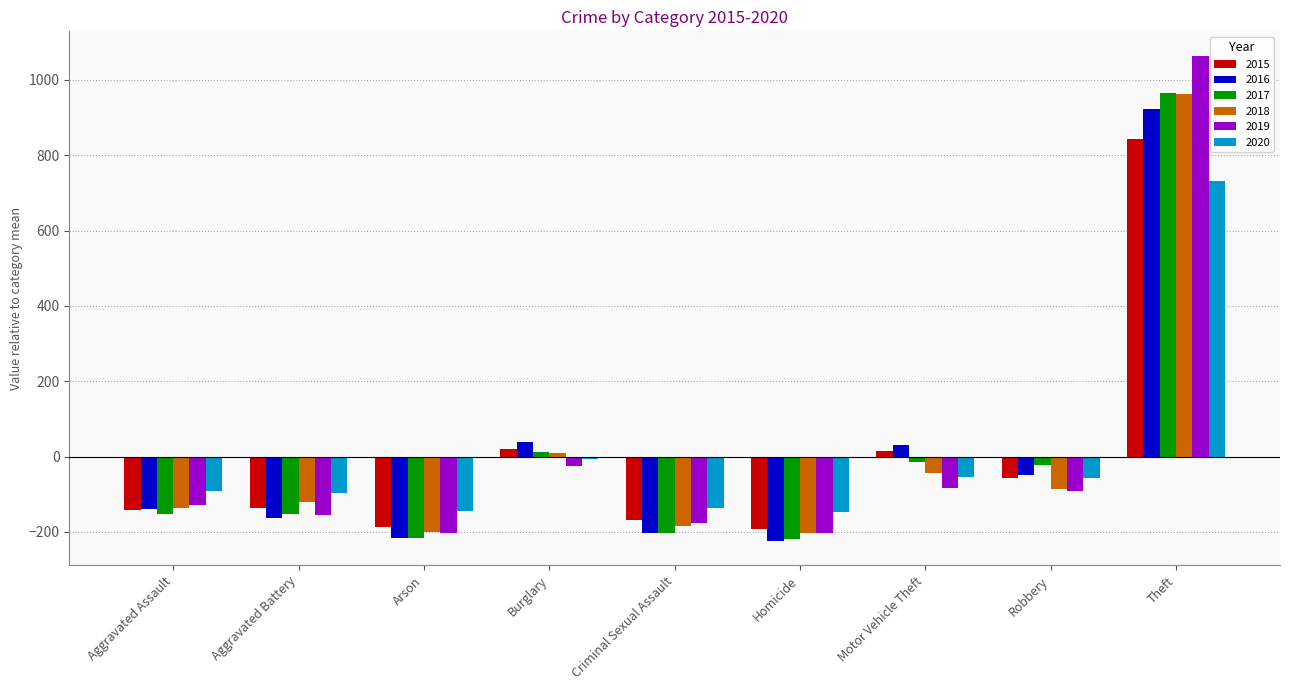

What are all the series names shown in the legend?

2015, 2016, 2017, 2018, 2019, 2020